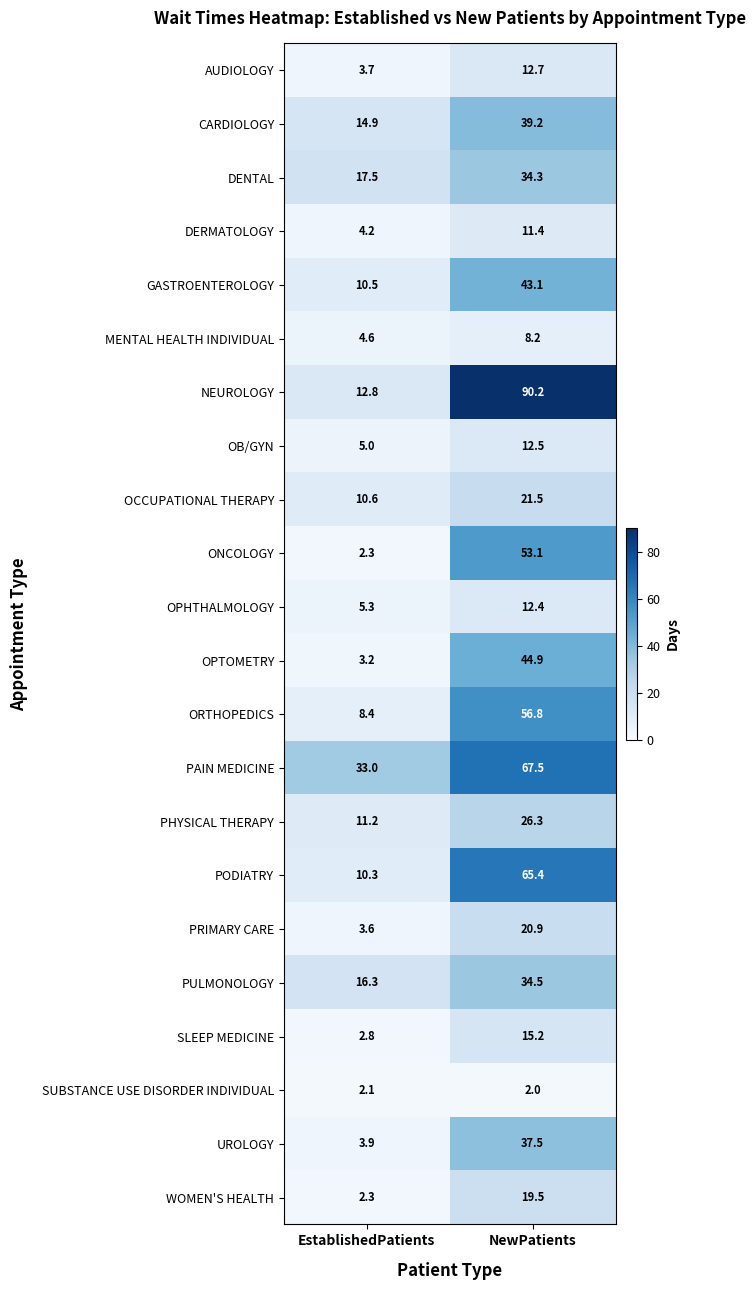

Is it true that SLEEP MEDICINE equals 1.7 at EstablishedPatients?

False